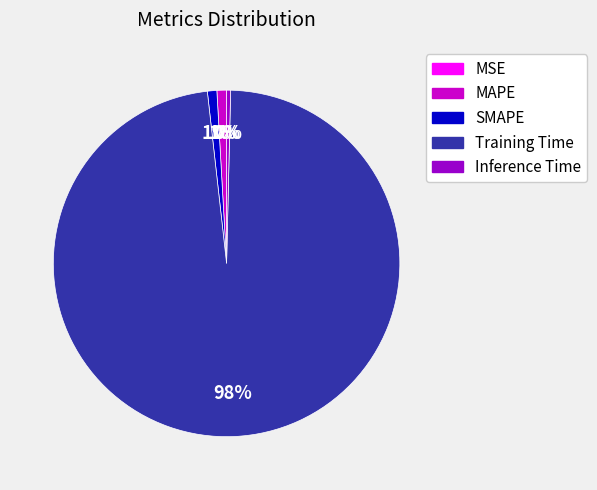

Combined, do SMAPE and Inference Time account for over 50%?

No